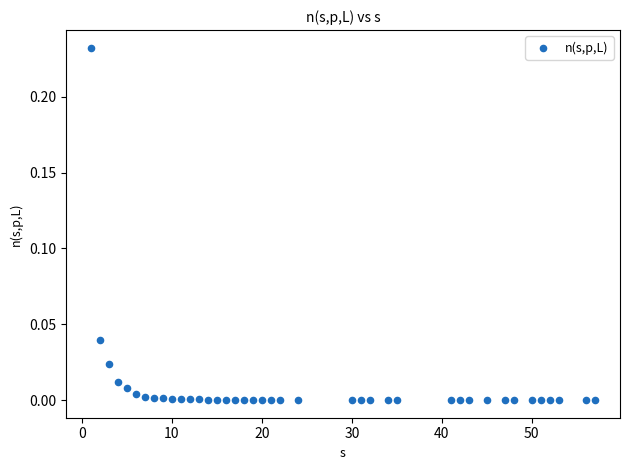

What is the range of X values (max minus min)?

56.0